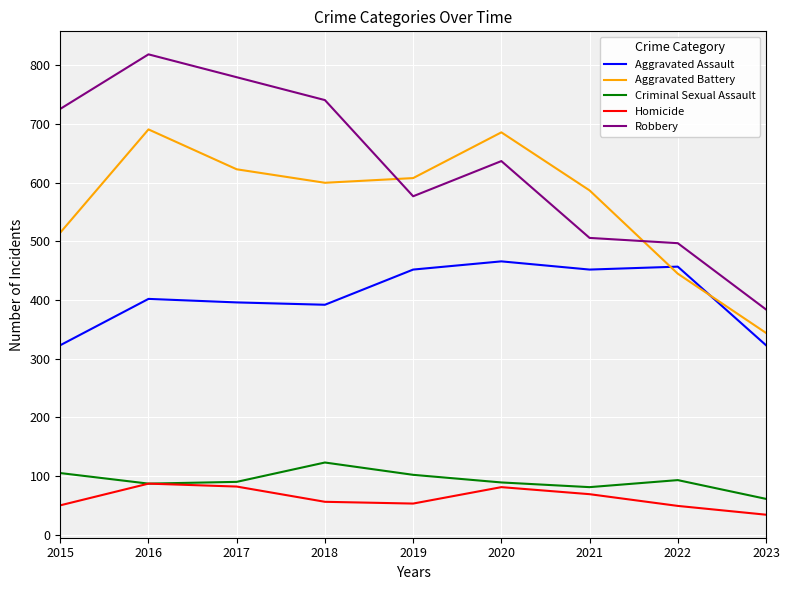

True or false: Homicide and Aggravated Battery intersect in this chart.

False